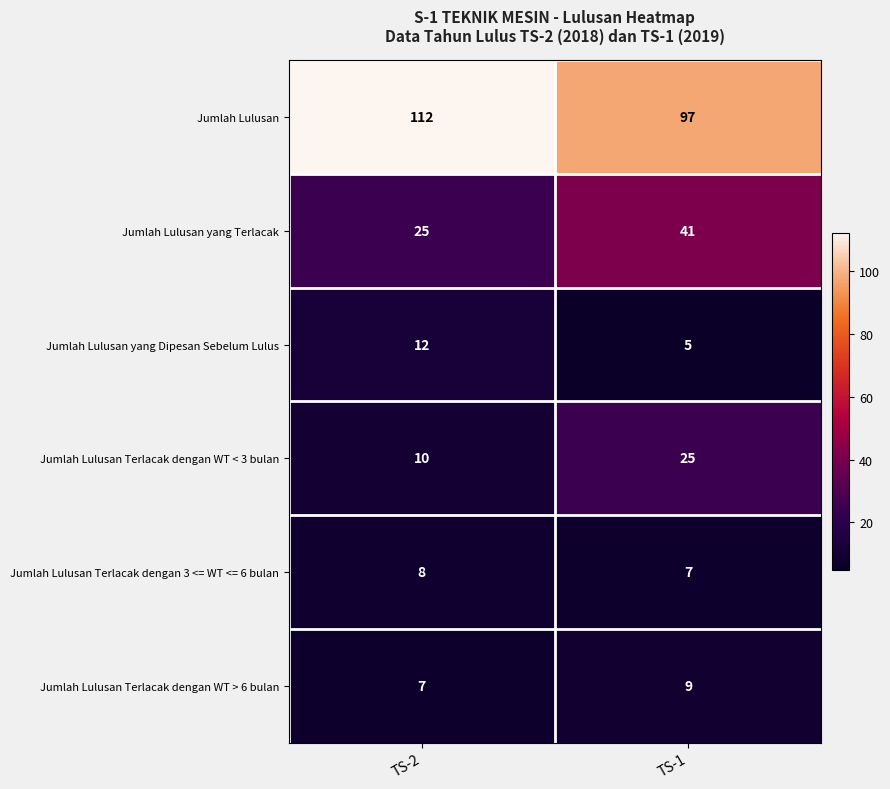

What is the difference between the maximum and minimum values in the Jumlah Lulusan Terlacak dengan WT < 3 bulan series?

15